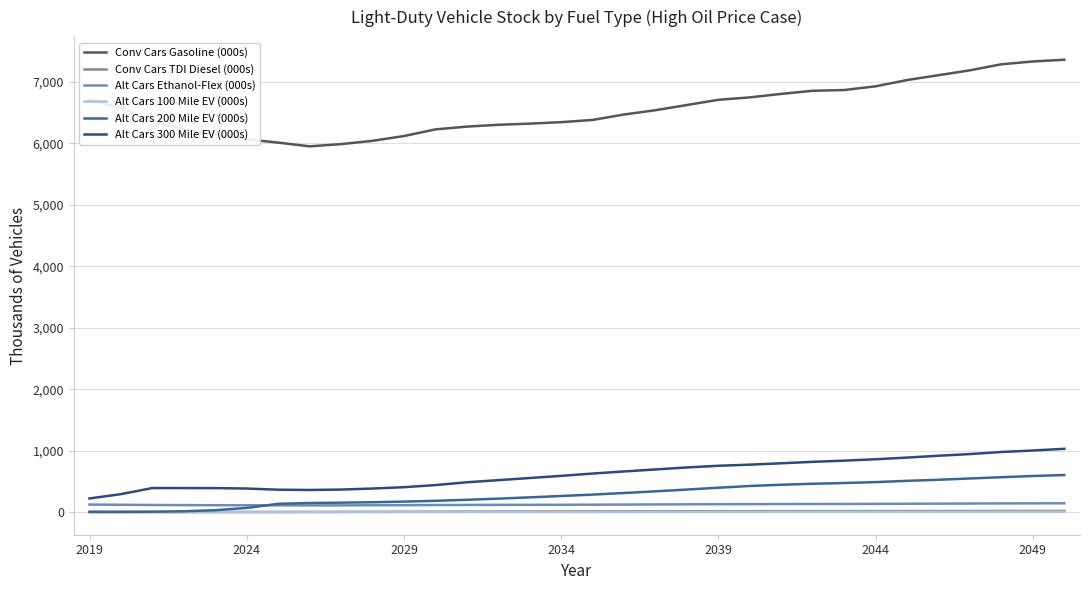

True or false: Conv Cars TDI Diesel (000s) and Alt Cars Ethanol-Flex (000s) cross at least once.

False